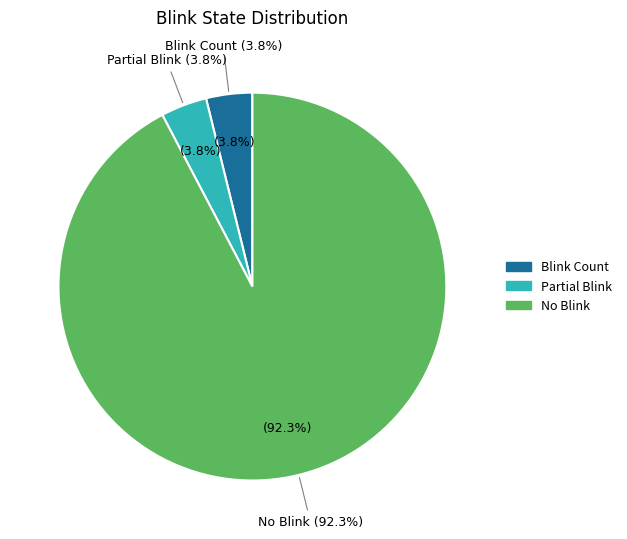

Which series has the largest range (max minus min)?

No blink